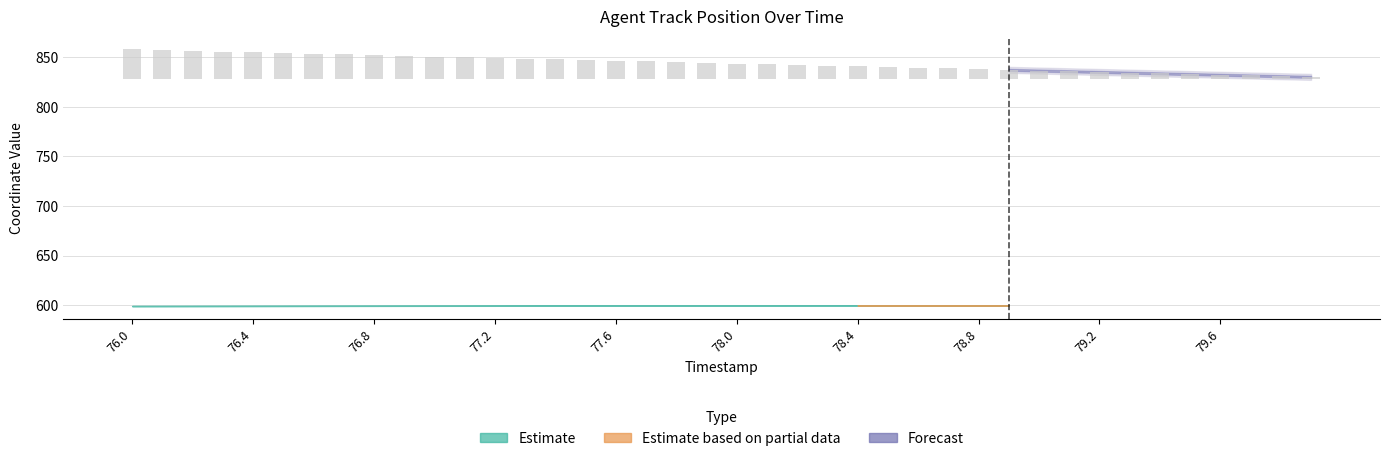

List the labels in order of value, largest first.

76.0, 76.1, 76.2, 76.3, 76.4, 76.5, 76.6, 76.7, 76.8, 76.9, 77.0, 77.1, 77.2, 77.3, 77.4, 77.5, 77.6, 77.7, 77.8, 77.9, 78.0, 78.1, 78.2, 78.3, 78.4, 78.5, 78.6, 78.7, 78.8, 78.9, 79.0, 79.1, 79.2, 79.3, 79.4, 79.5, 79.6, 79.7, 79.8, 79.9